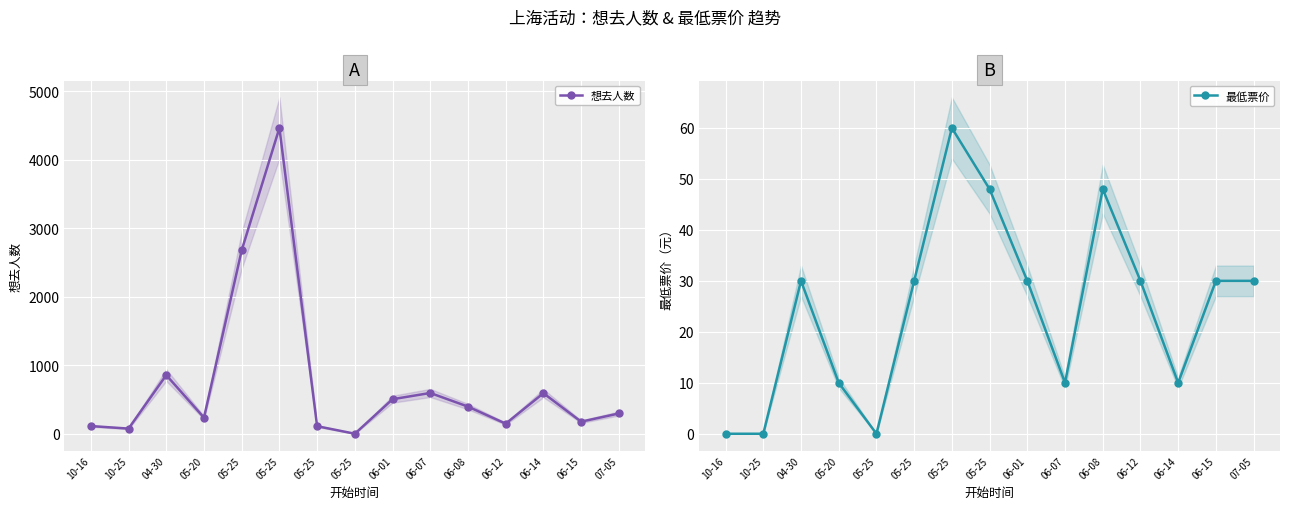

What is the label of the 11th point from the left?

06-08